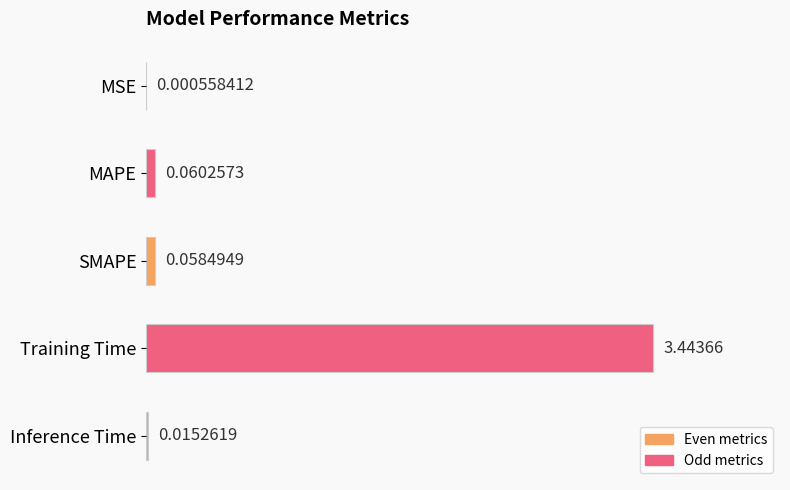

Where is the data nearest to the value 1?

MAPE